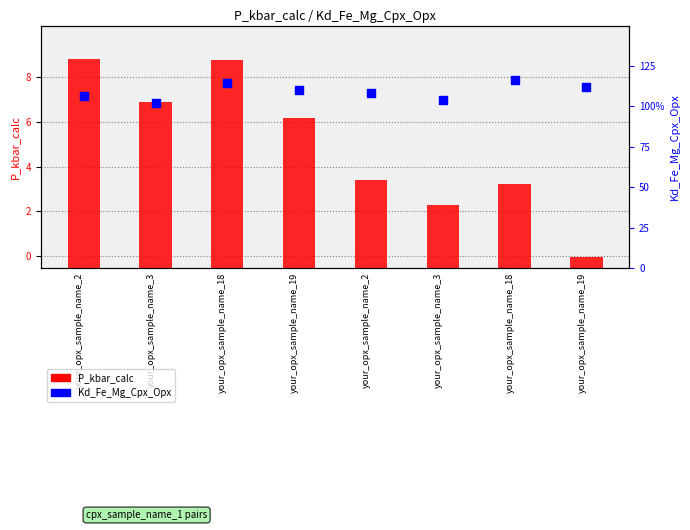

Which series has the largest total across all categories?

P_kbar_calc